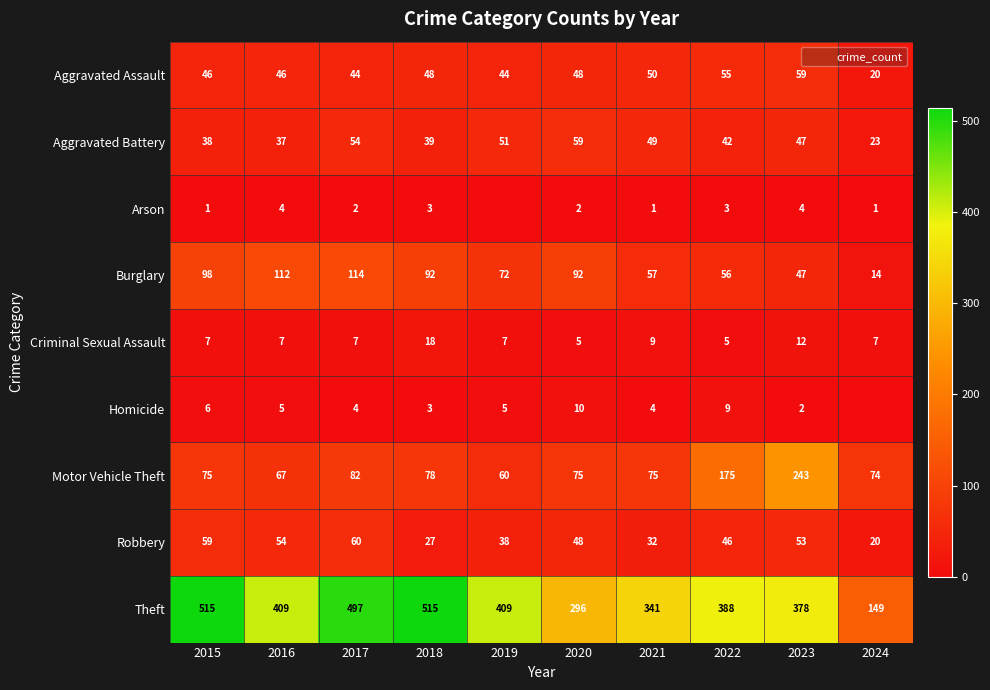

True or false: Aggravated Assault has a value of 60 at 2017.

False